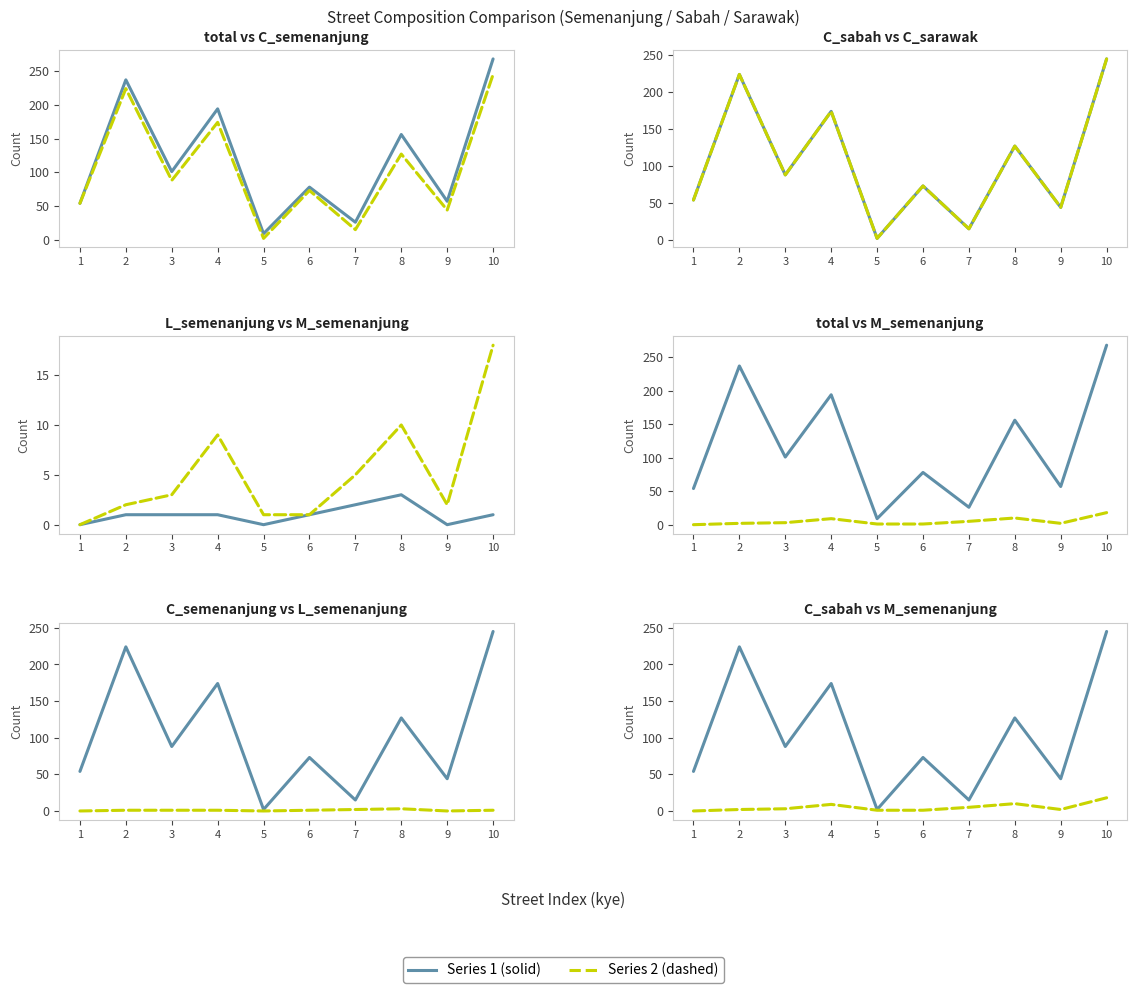

Where is L_semenanjung nearest to the value 1?

2